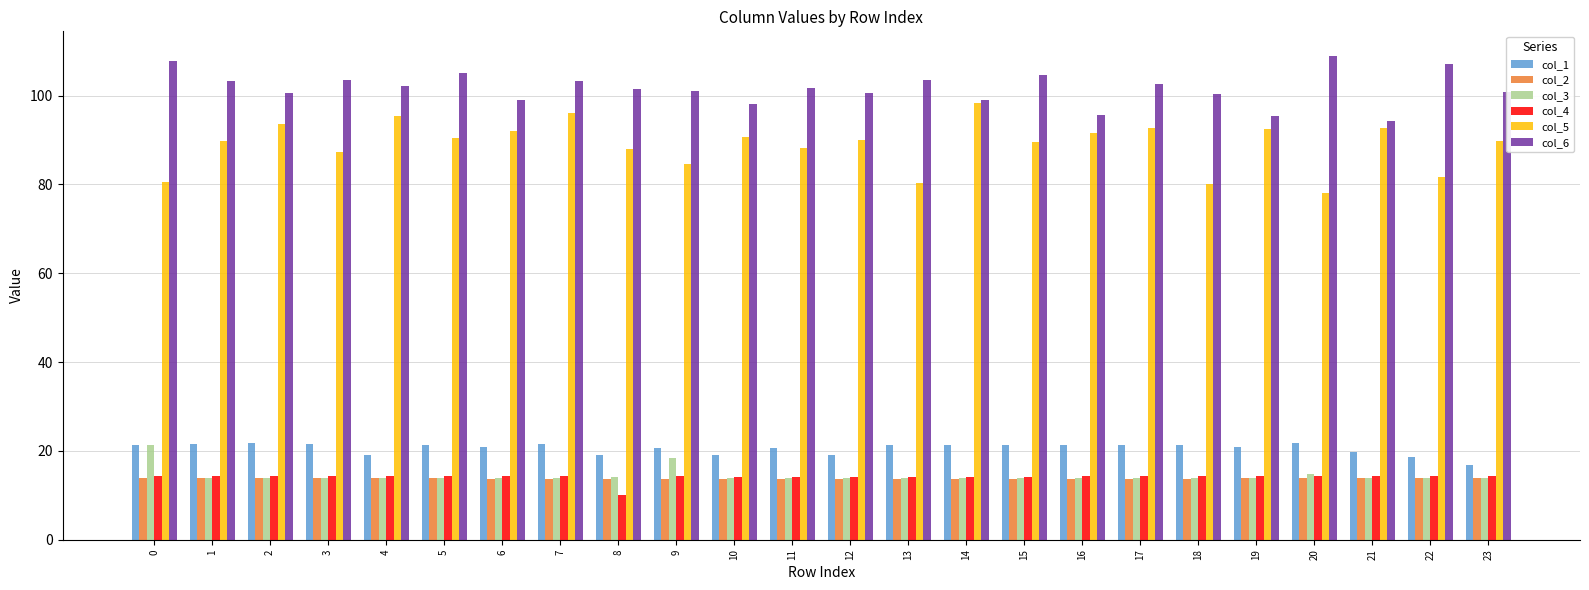

What is the maximum value for col_2?

13.9